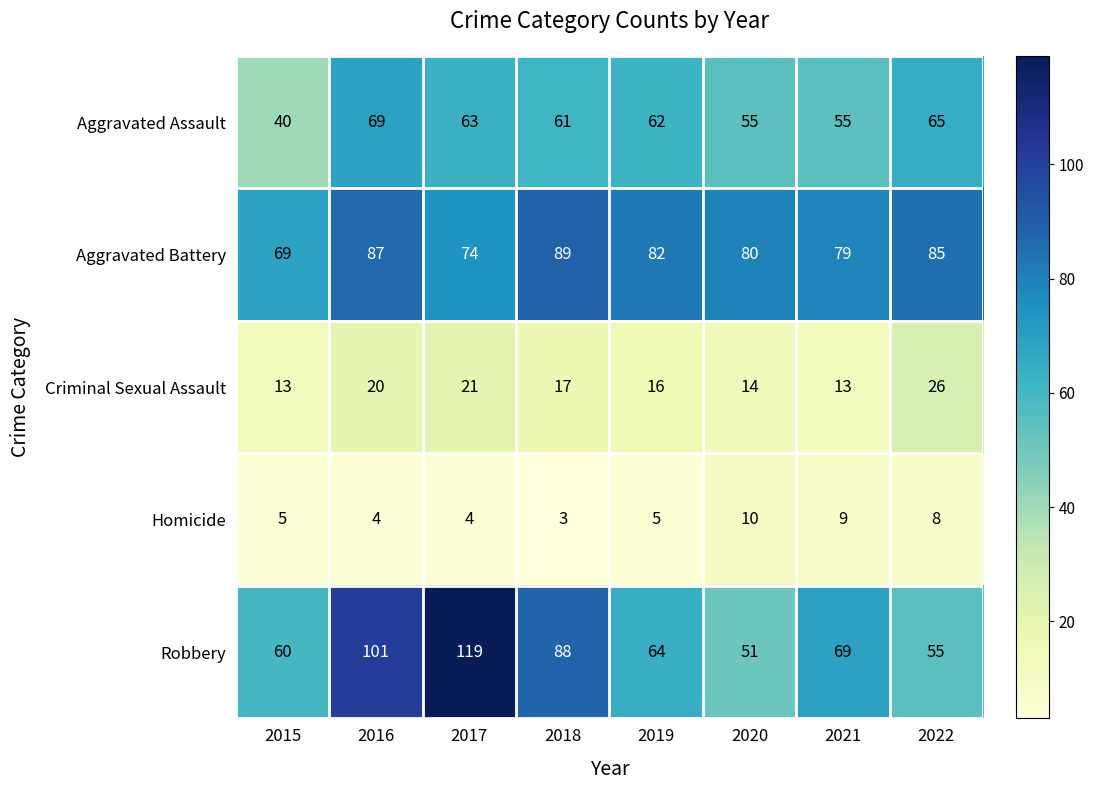

Rank the series by their maximum value, from highest to lowest.

Robbery, Aggravated Battery, Aggravated Assault, Criminal Sexual Assault, Homicide